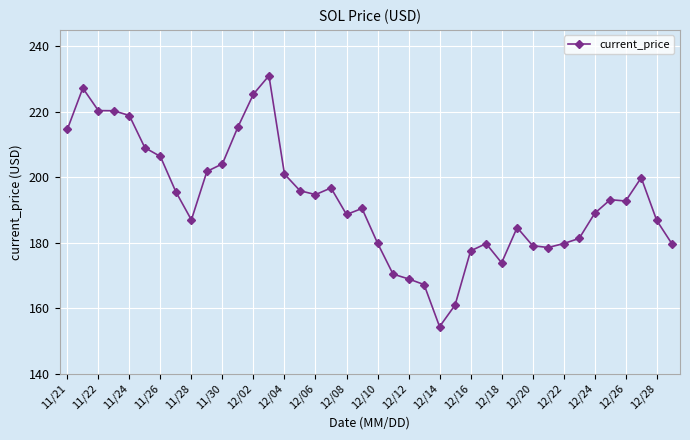

What is the difference between the second highest and minimum values?

72.9